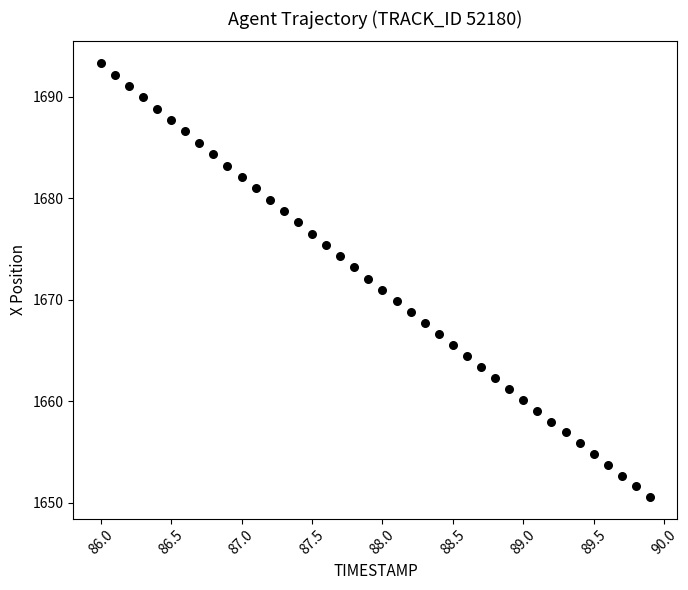

What is the range of Y values (max minus min)?

42.8